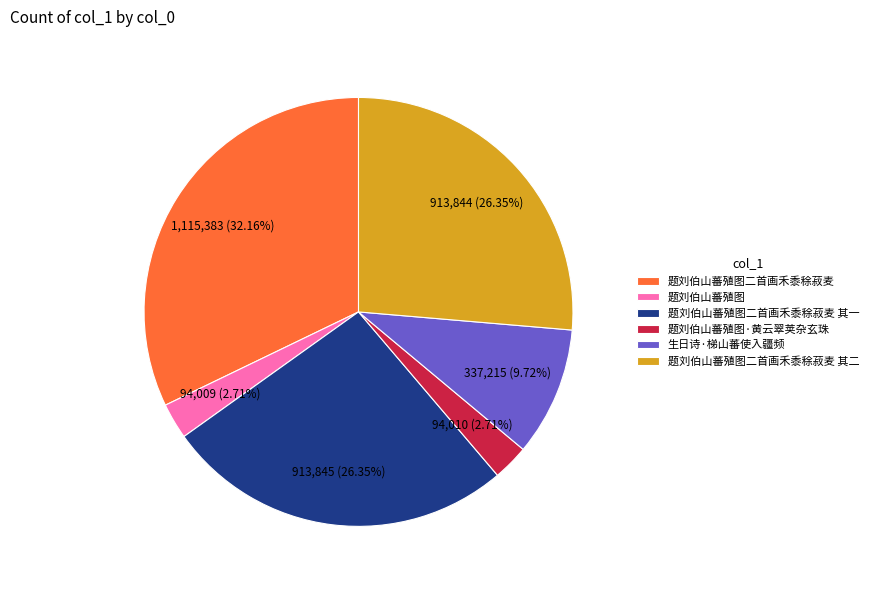

Approximately how many times larger is the value at 题刘伯山蕃殖图 compared to 生日诗·梯山蕃使入疆频?

0.3